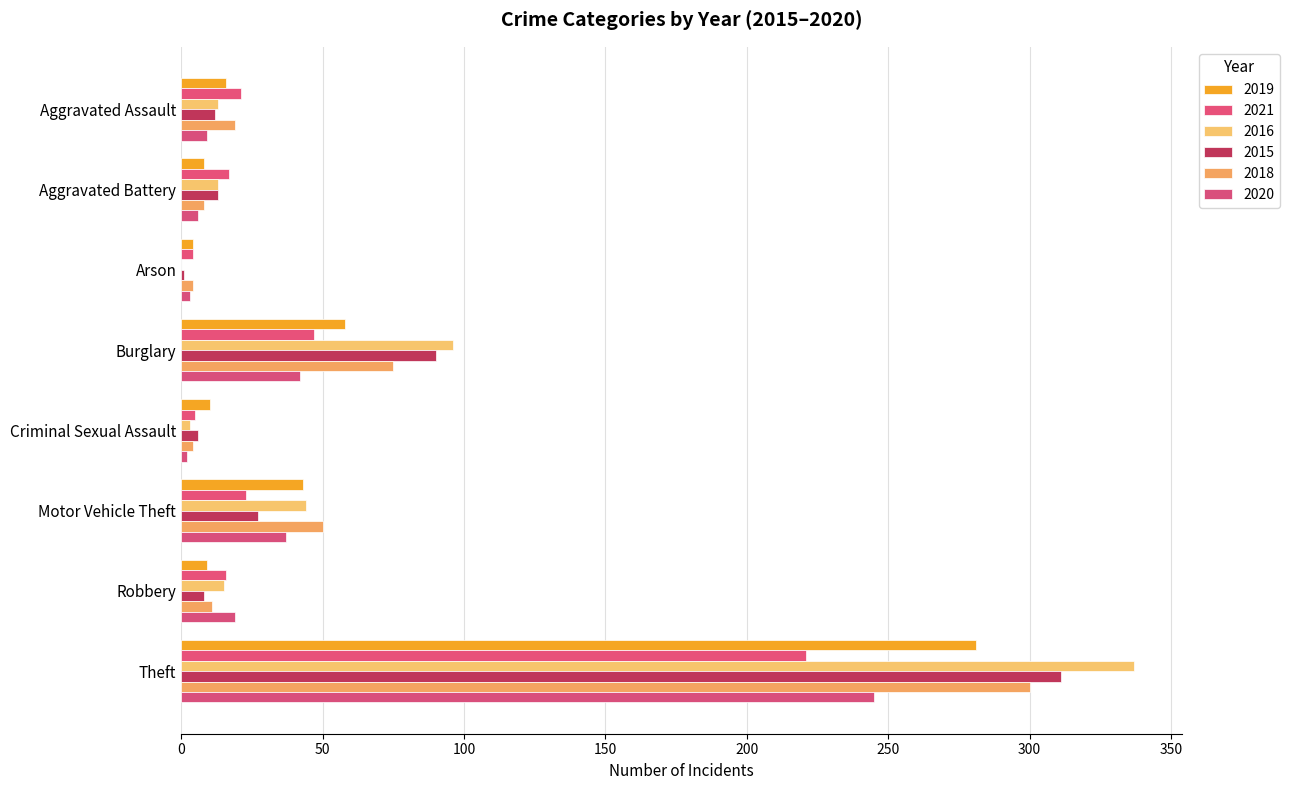

What position from the left is Aggravated Assault?

1